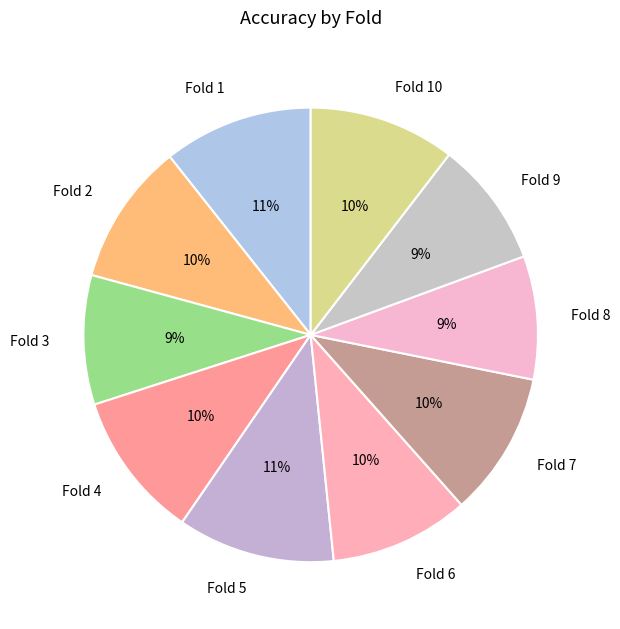

How many slices are in this pie chart?

10